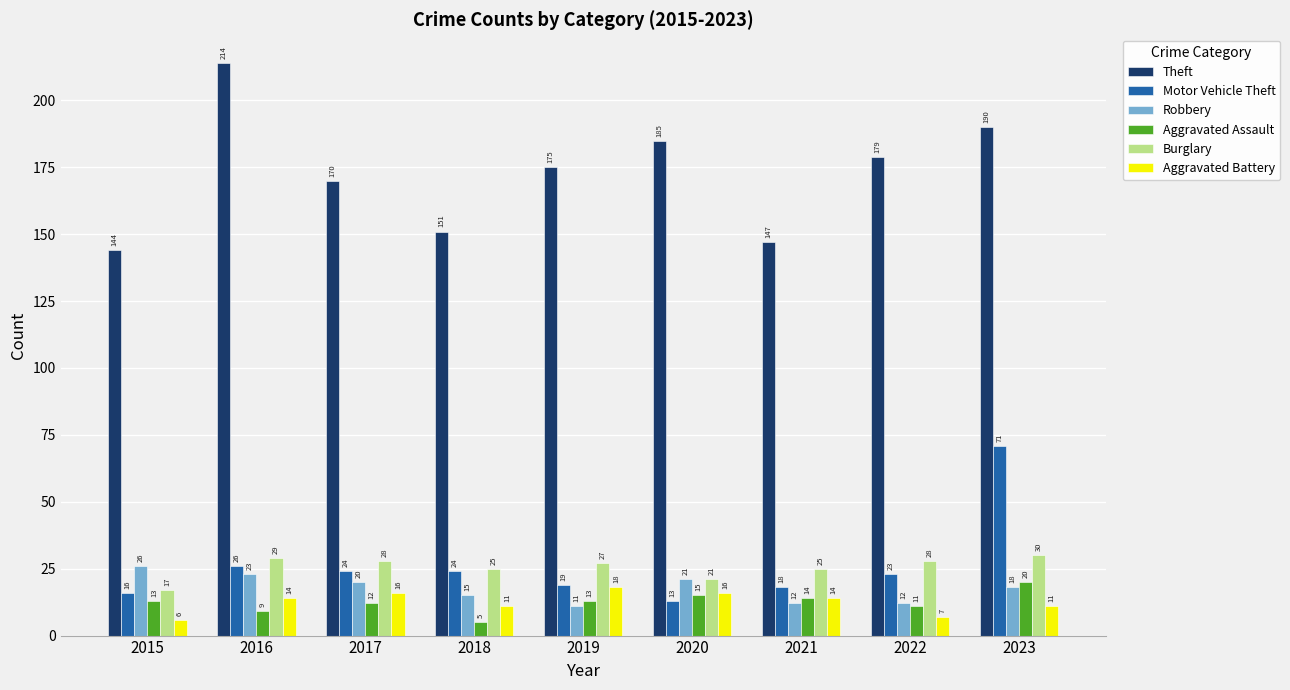

Rank the series at 2022 from lowest to highest value.

Aggravated Battery, Aggravated Assault, Robbery, Motor Vehicle Theft, Burglary, Theft